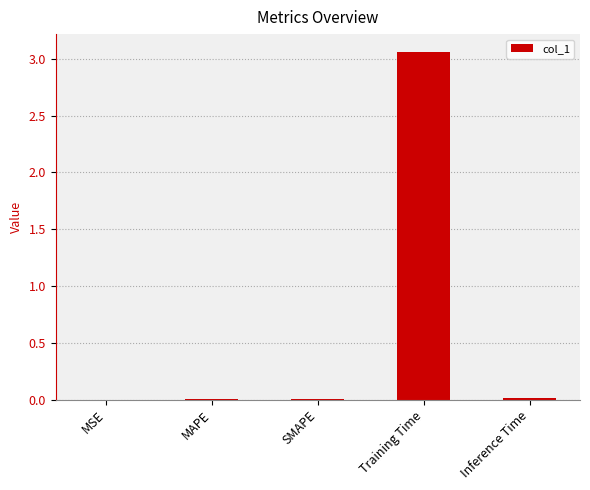

Between SMAPE and Training Time, which is larger?

Training Time